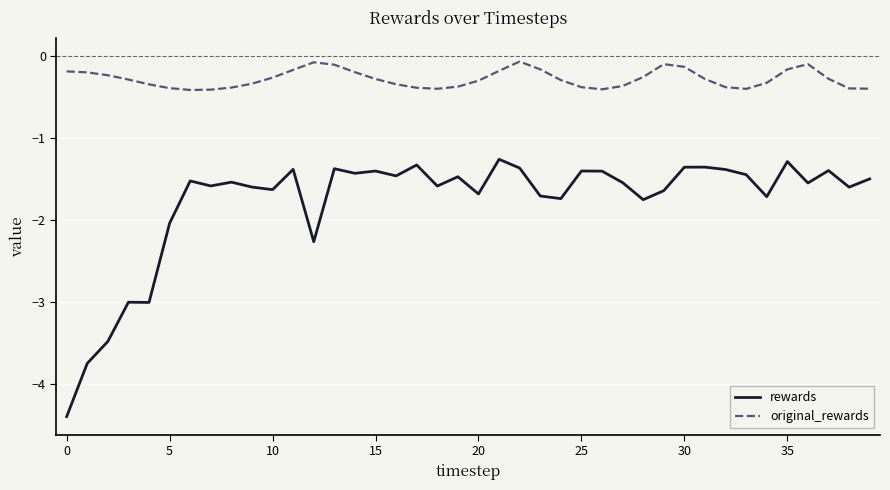

Rank the series by their maximum value, from highest to lowest.

original_rewards, rewards